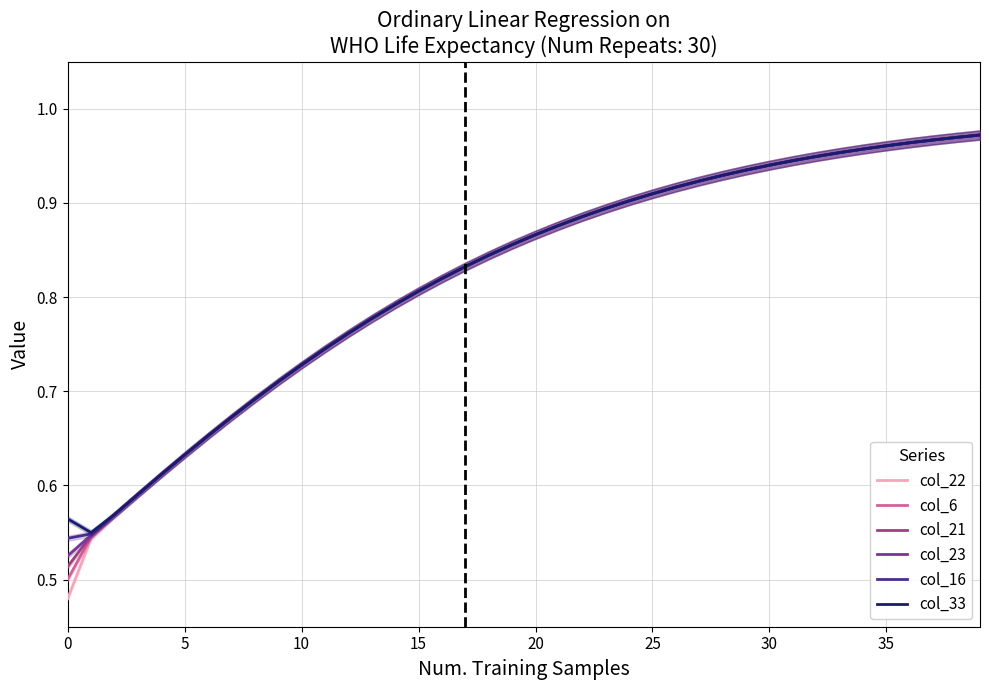

At 9, list the series in order from largest to smallest.

col_33, col_16, col_23, col_21, col_6, col_22